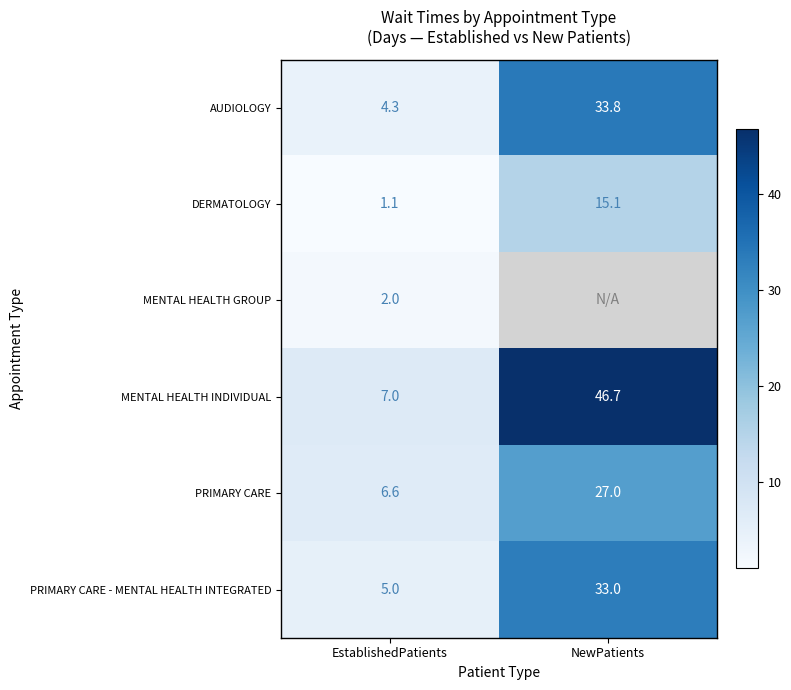

Read the AUDIOLOGY value at NewPatients.

33.8